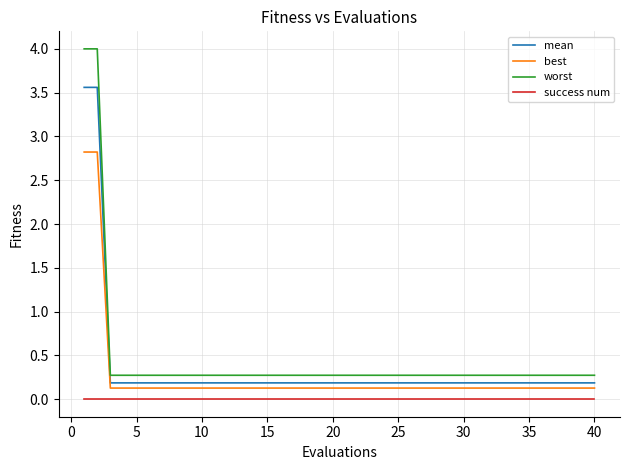

True or false: best and worst cross at least once.

False